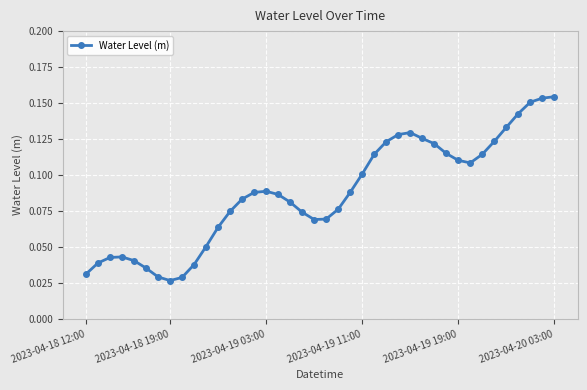

How many values are between 0 and 1?

40